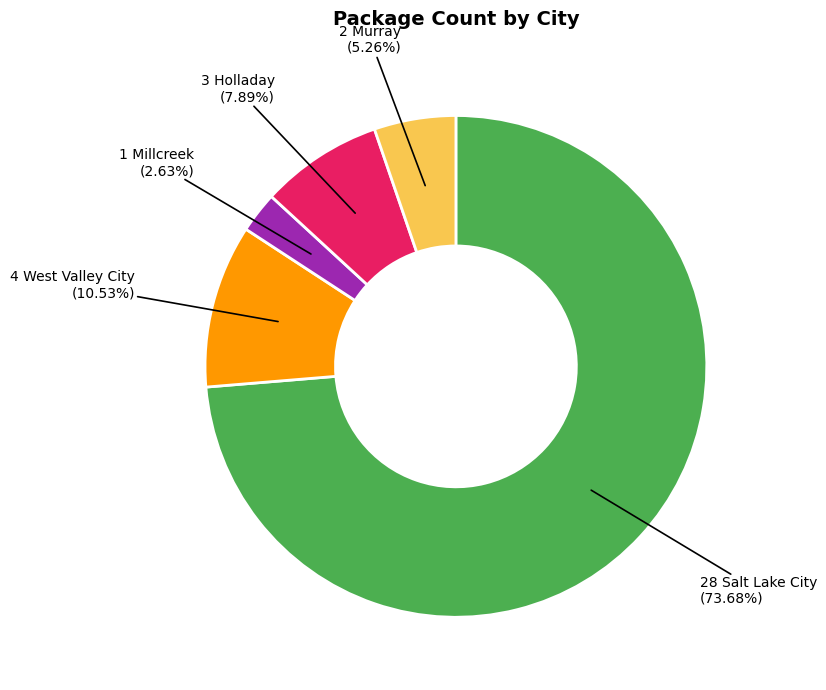

Is there any slice that represents more than half of the pie?

Yes